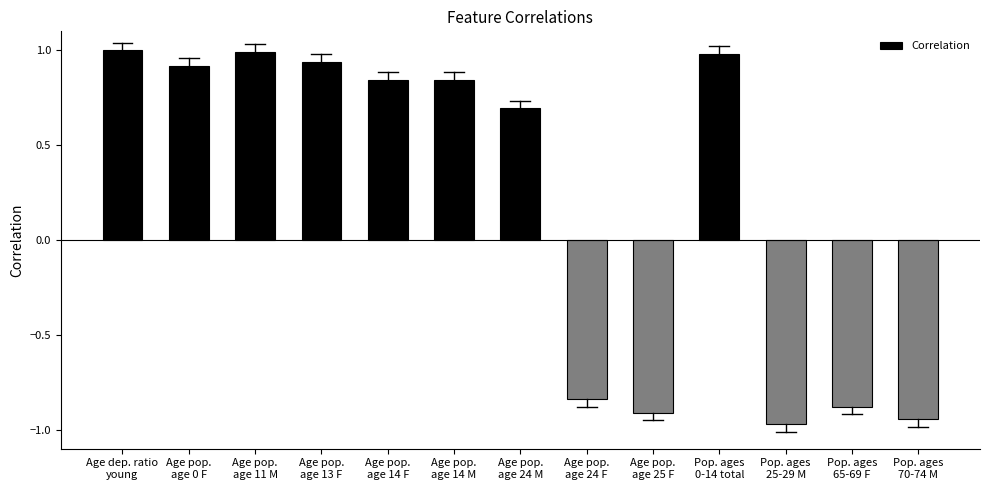

What is the difference between the second highest and second lowest values?

1.9